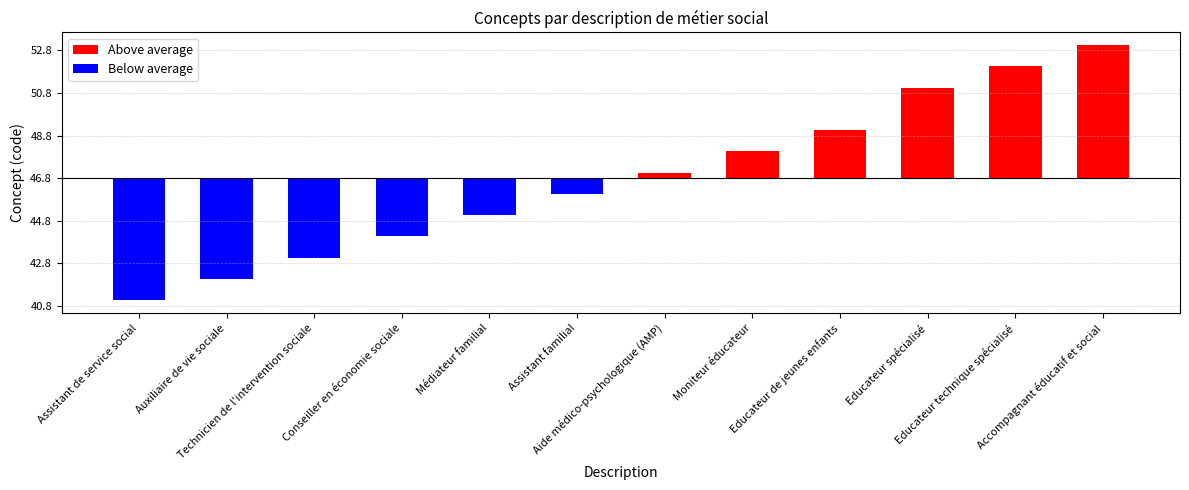

Are the bars grouped side by side (vs. stacked)?

Yes